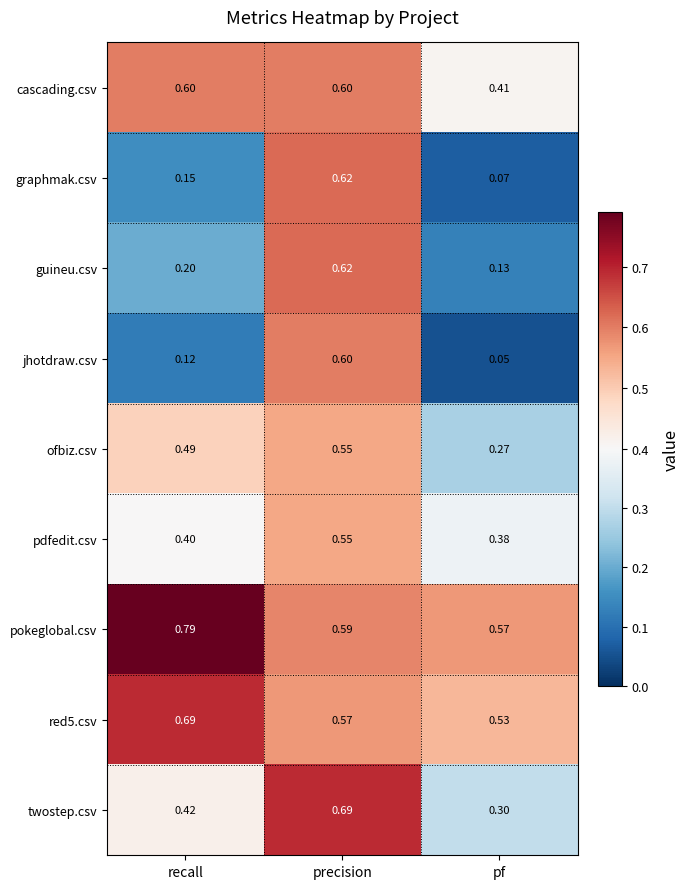

At which category is the sum across all series the highest?

precision